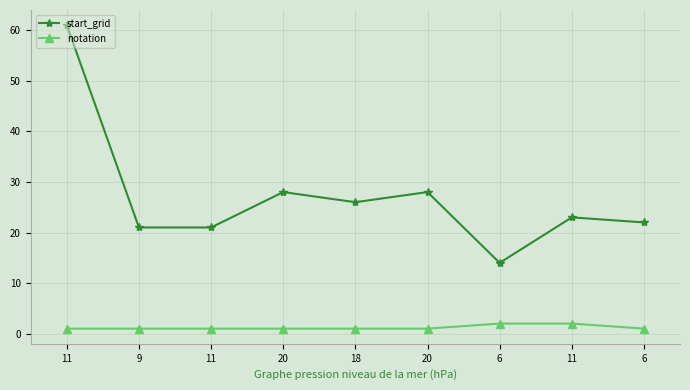

At which category does start_grid reach its first local peak?

20